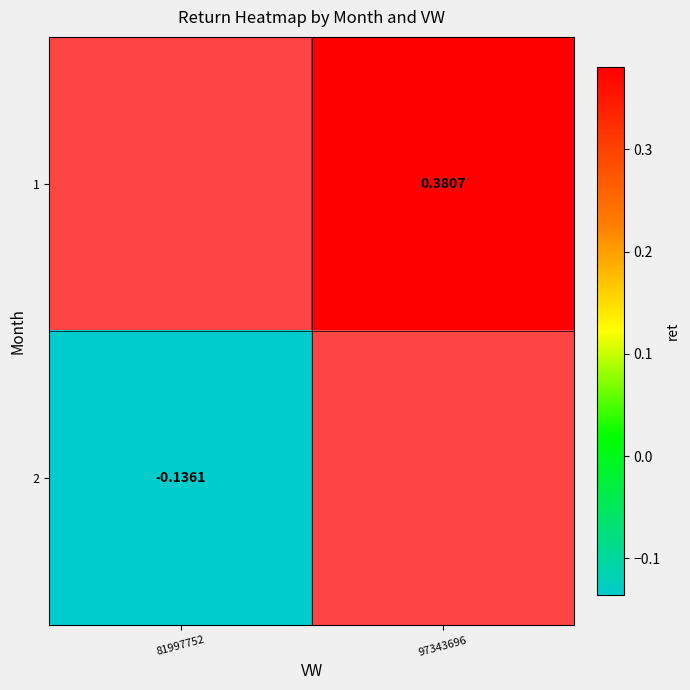

How many distinct data groups are displayed?

2